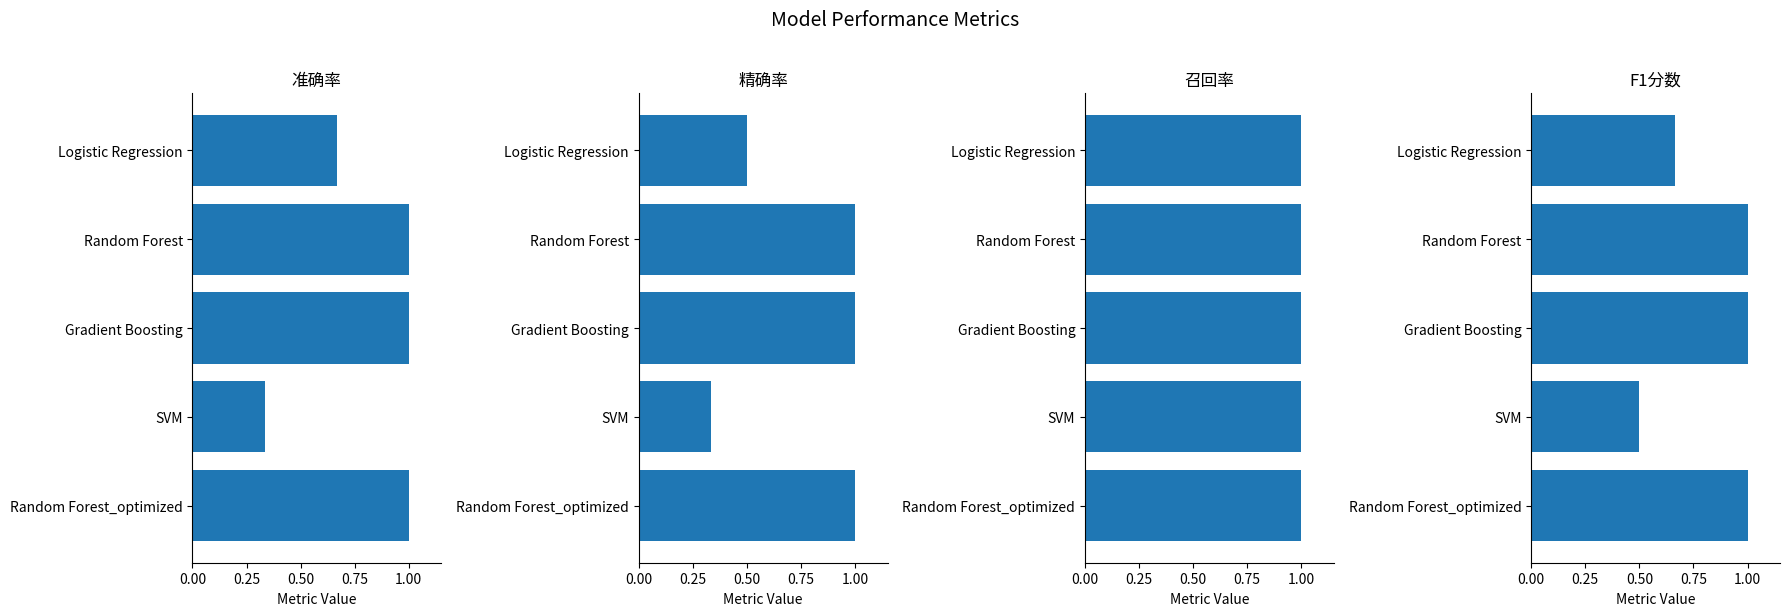

What are all the series names shown in the legend?

准确率, 精确率, 召回率, F1分数